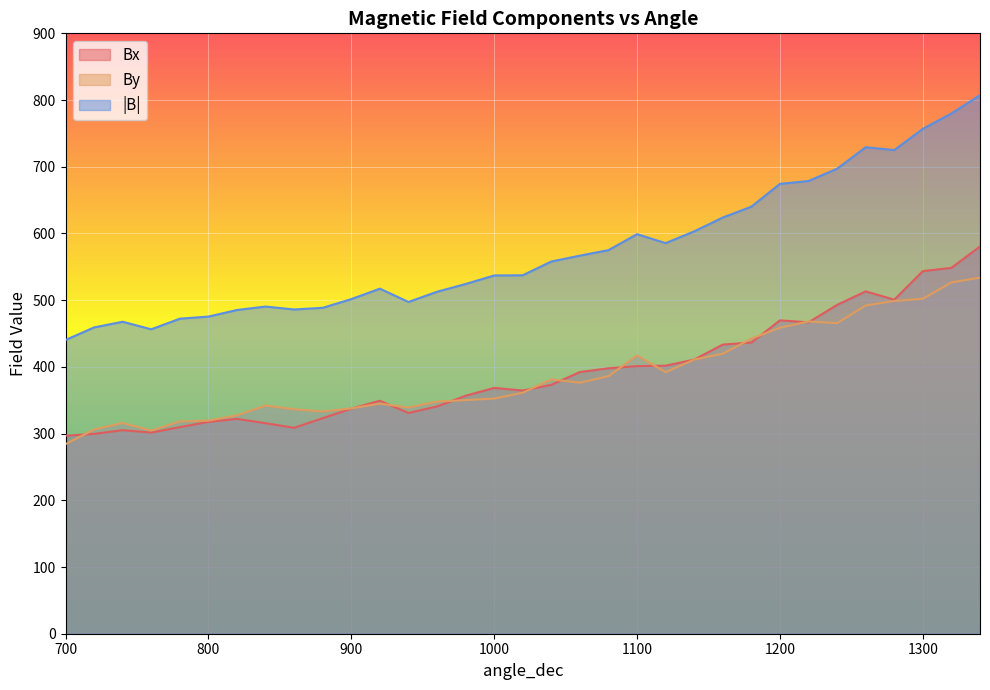

In Bx, how many points are higher than both neighbors (excluding endpoints)?

6